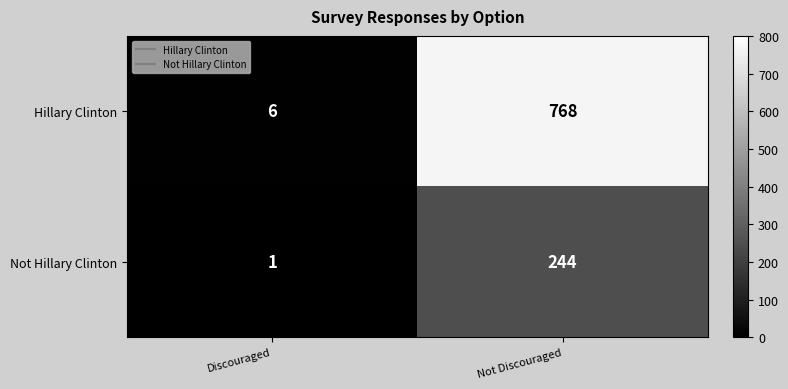

List the series in order of their overall mean, highest first.

Hillary Clinton, Not Hillary Clinton